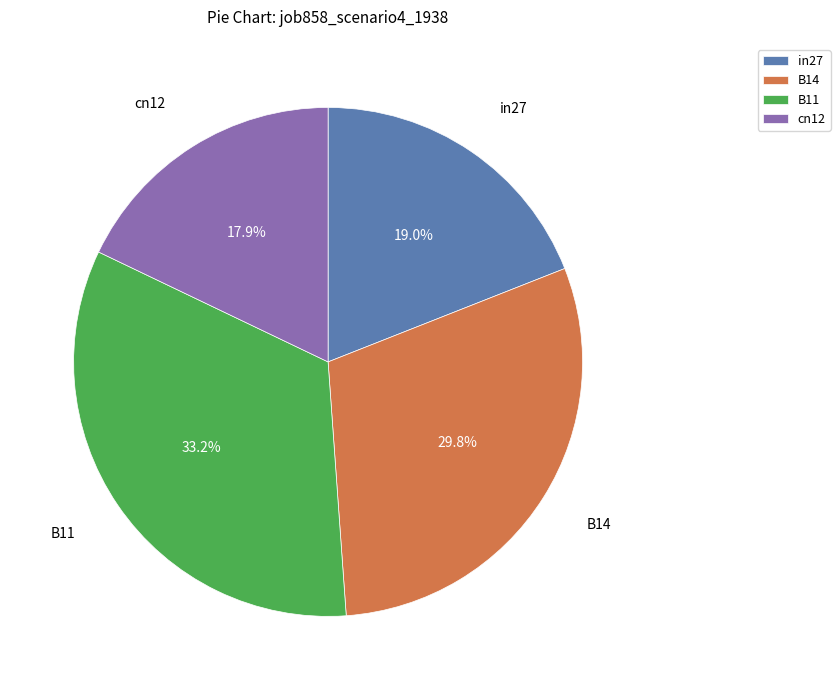

Is it true that B11 is 33% of the pie?

True